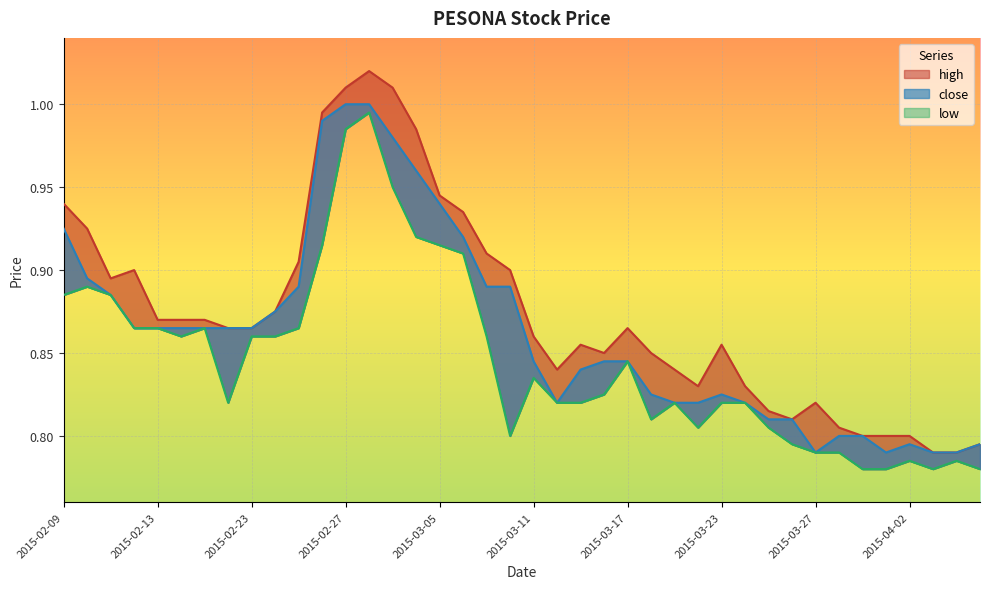

List the series in order of their peak value, highest first.

high, close, low